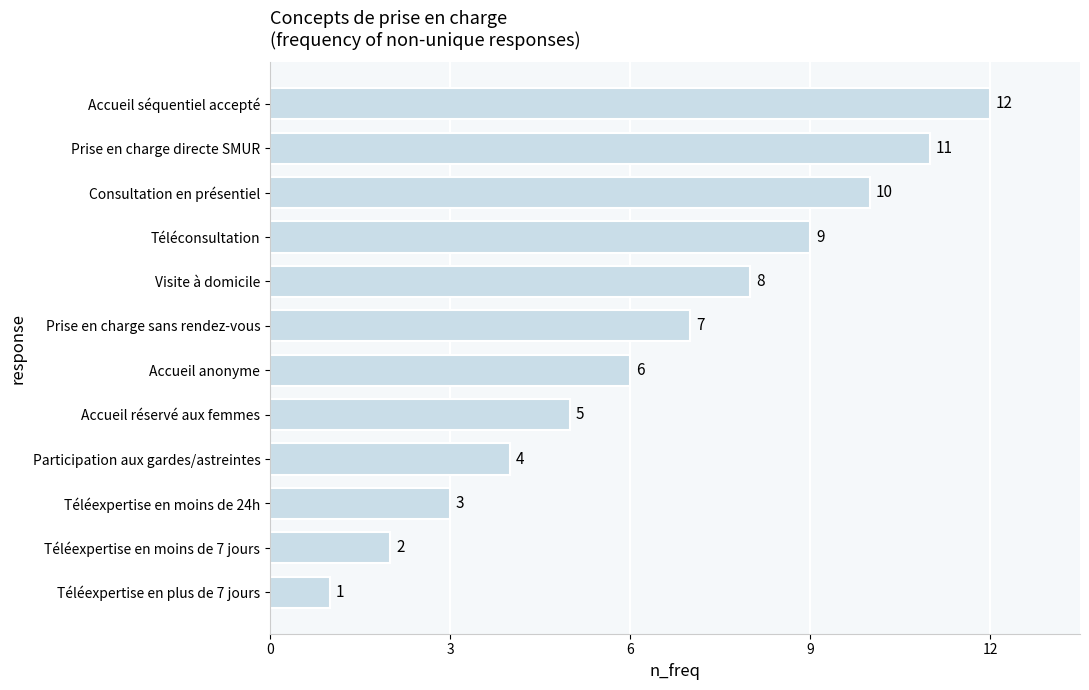

Are the bars grouped side by side (vs. stacked)?

No